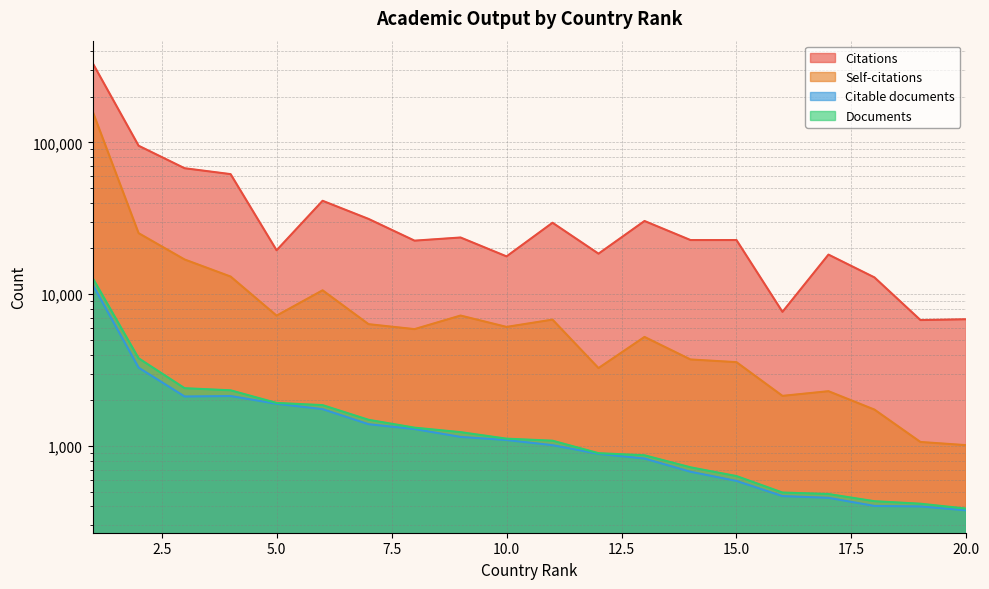

Reading left to right, list all the values displayed in this chart.

Citations: 332725	94930	67490	61726	19456	41205	31291	22510	23612	17733	29531	18475	30328	22714	22719	7647	18220	12893	6753	6833
Self-citations: 159836	25211	16917	13060	7222	10601	6344	5885	7230	6086	6797	3260	5228	3715	3566	2139	2296	1737	1063	1013
Citable documents: 11563	3281	2119	2134	1897	1749	1392	1293	1148	1095	1013	888	827	677	589	468	456	403	400	377
Documents: 12788	3782	2403	2327	1922	1859	1488	1321	1234	1118	1084	897	869	724	634	494	483	433	417	387